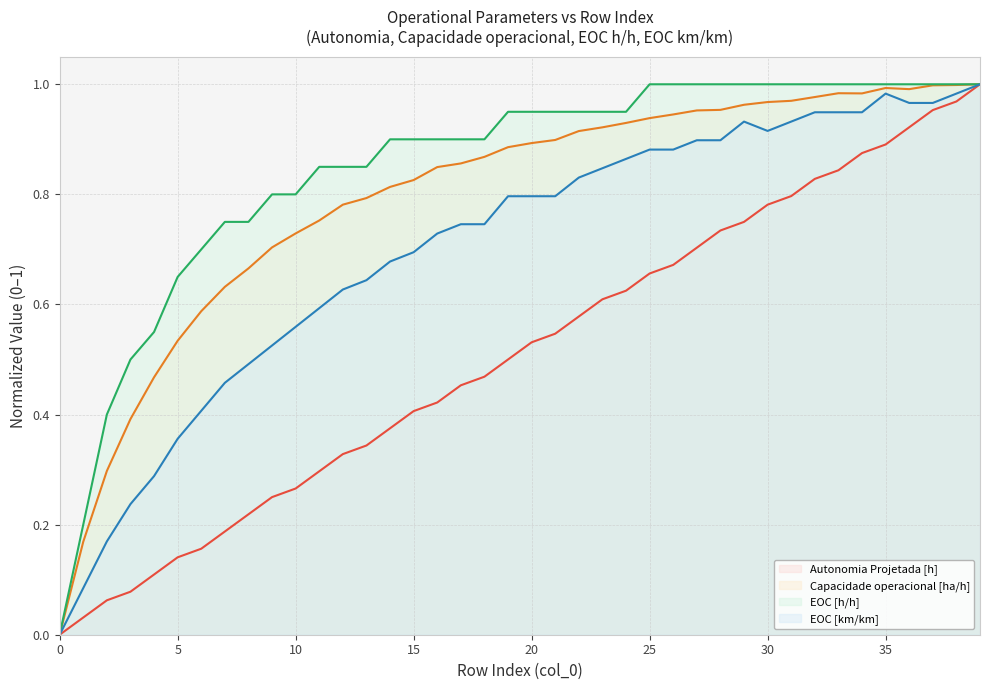

What is the value of the Autonomia Projetada [h] point at the 24th from the left?

0.6